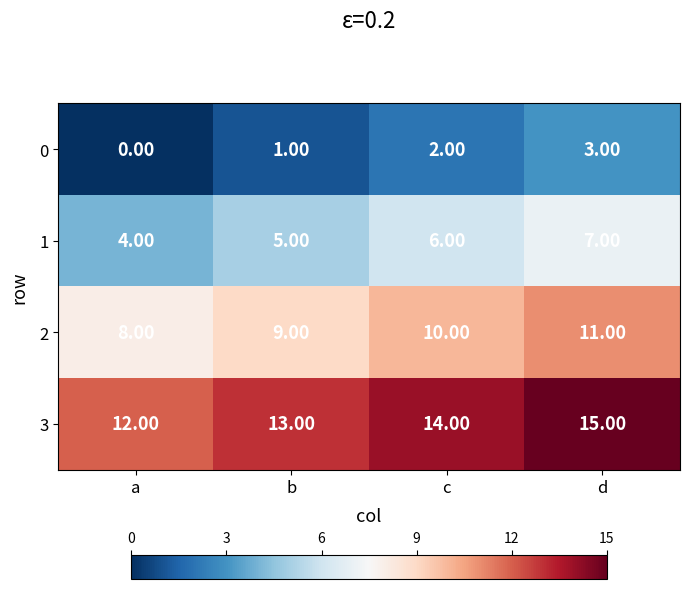

What is the average value of the 1 series?

6